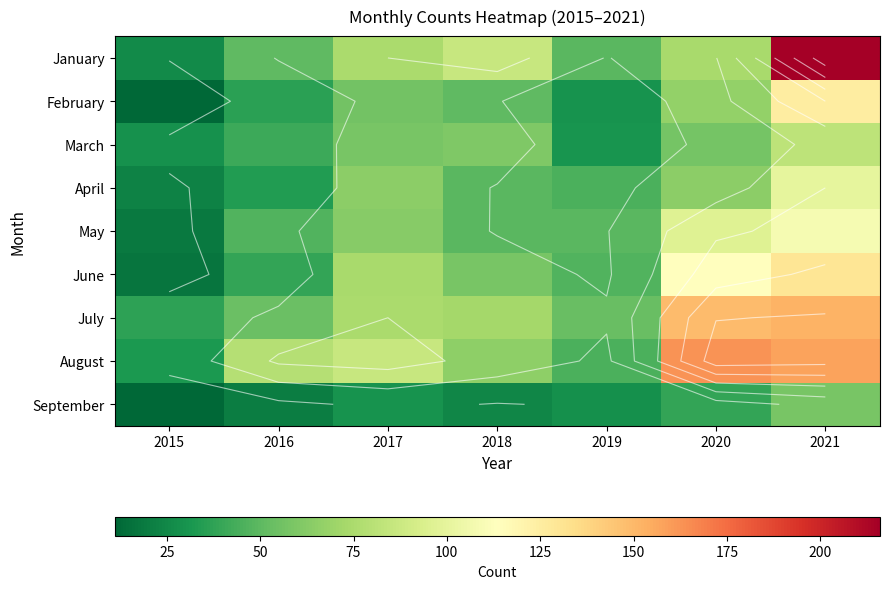

At which label is September closest to 34?

2017